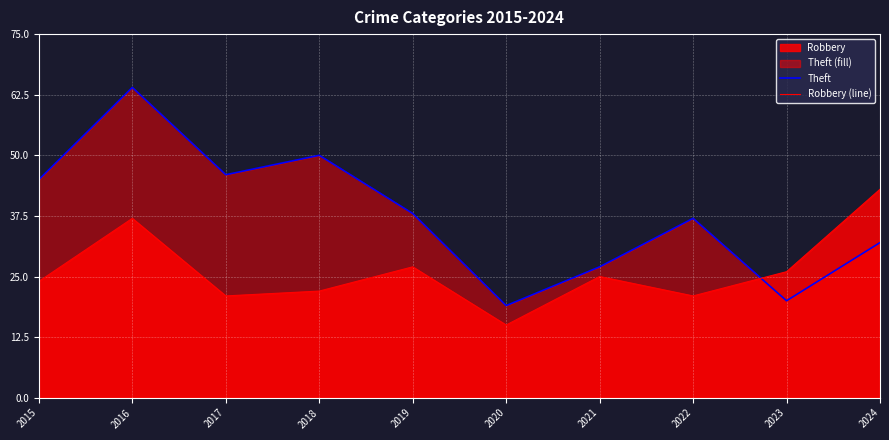

What is the difference between the second highest and second lowest values in the Theft series?

30